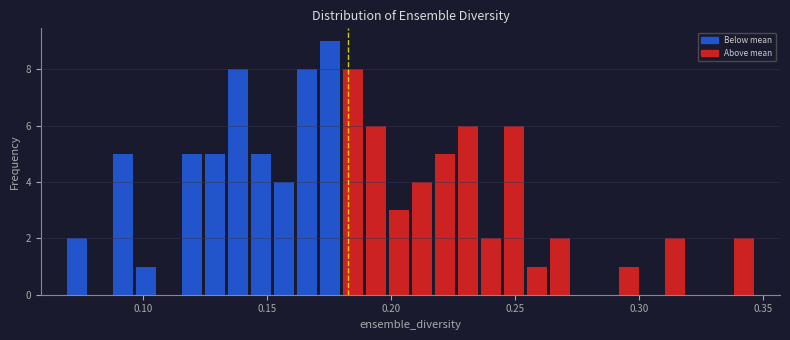

Read against the x-axis, roughly where is the centre of the tallest bar?

0.175